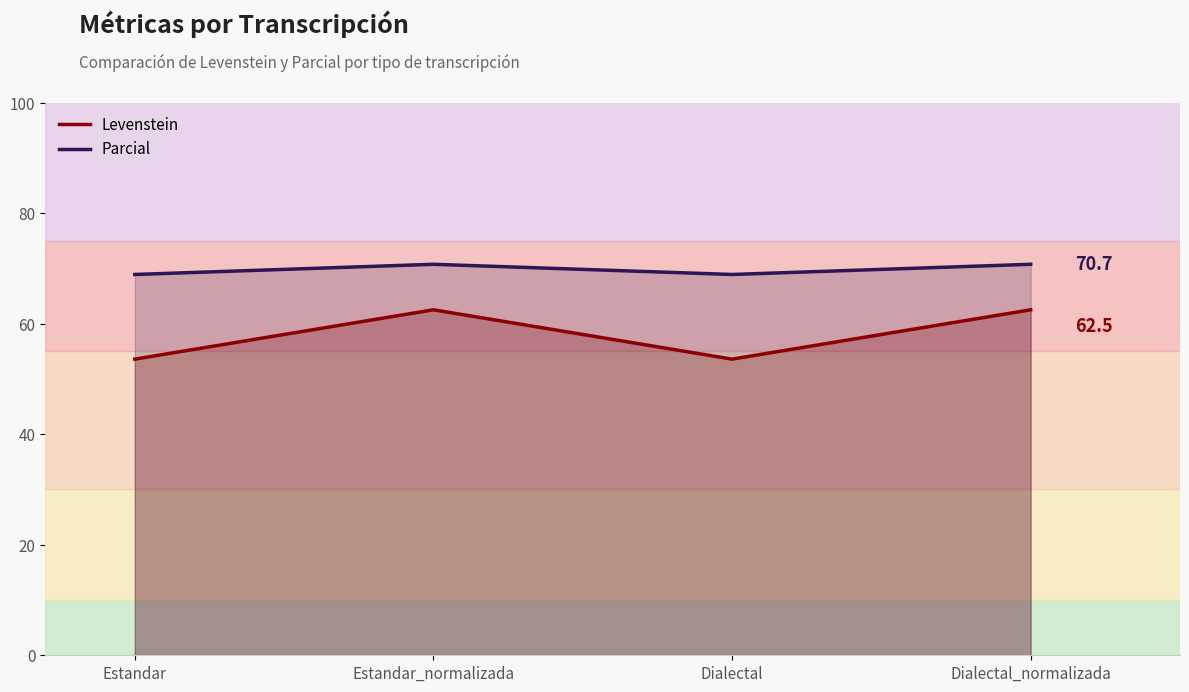

At which category does the chart reach its peak across all series?

Estandar_normalizada